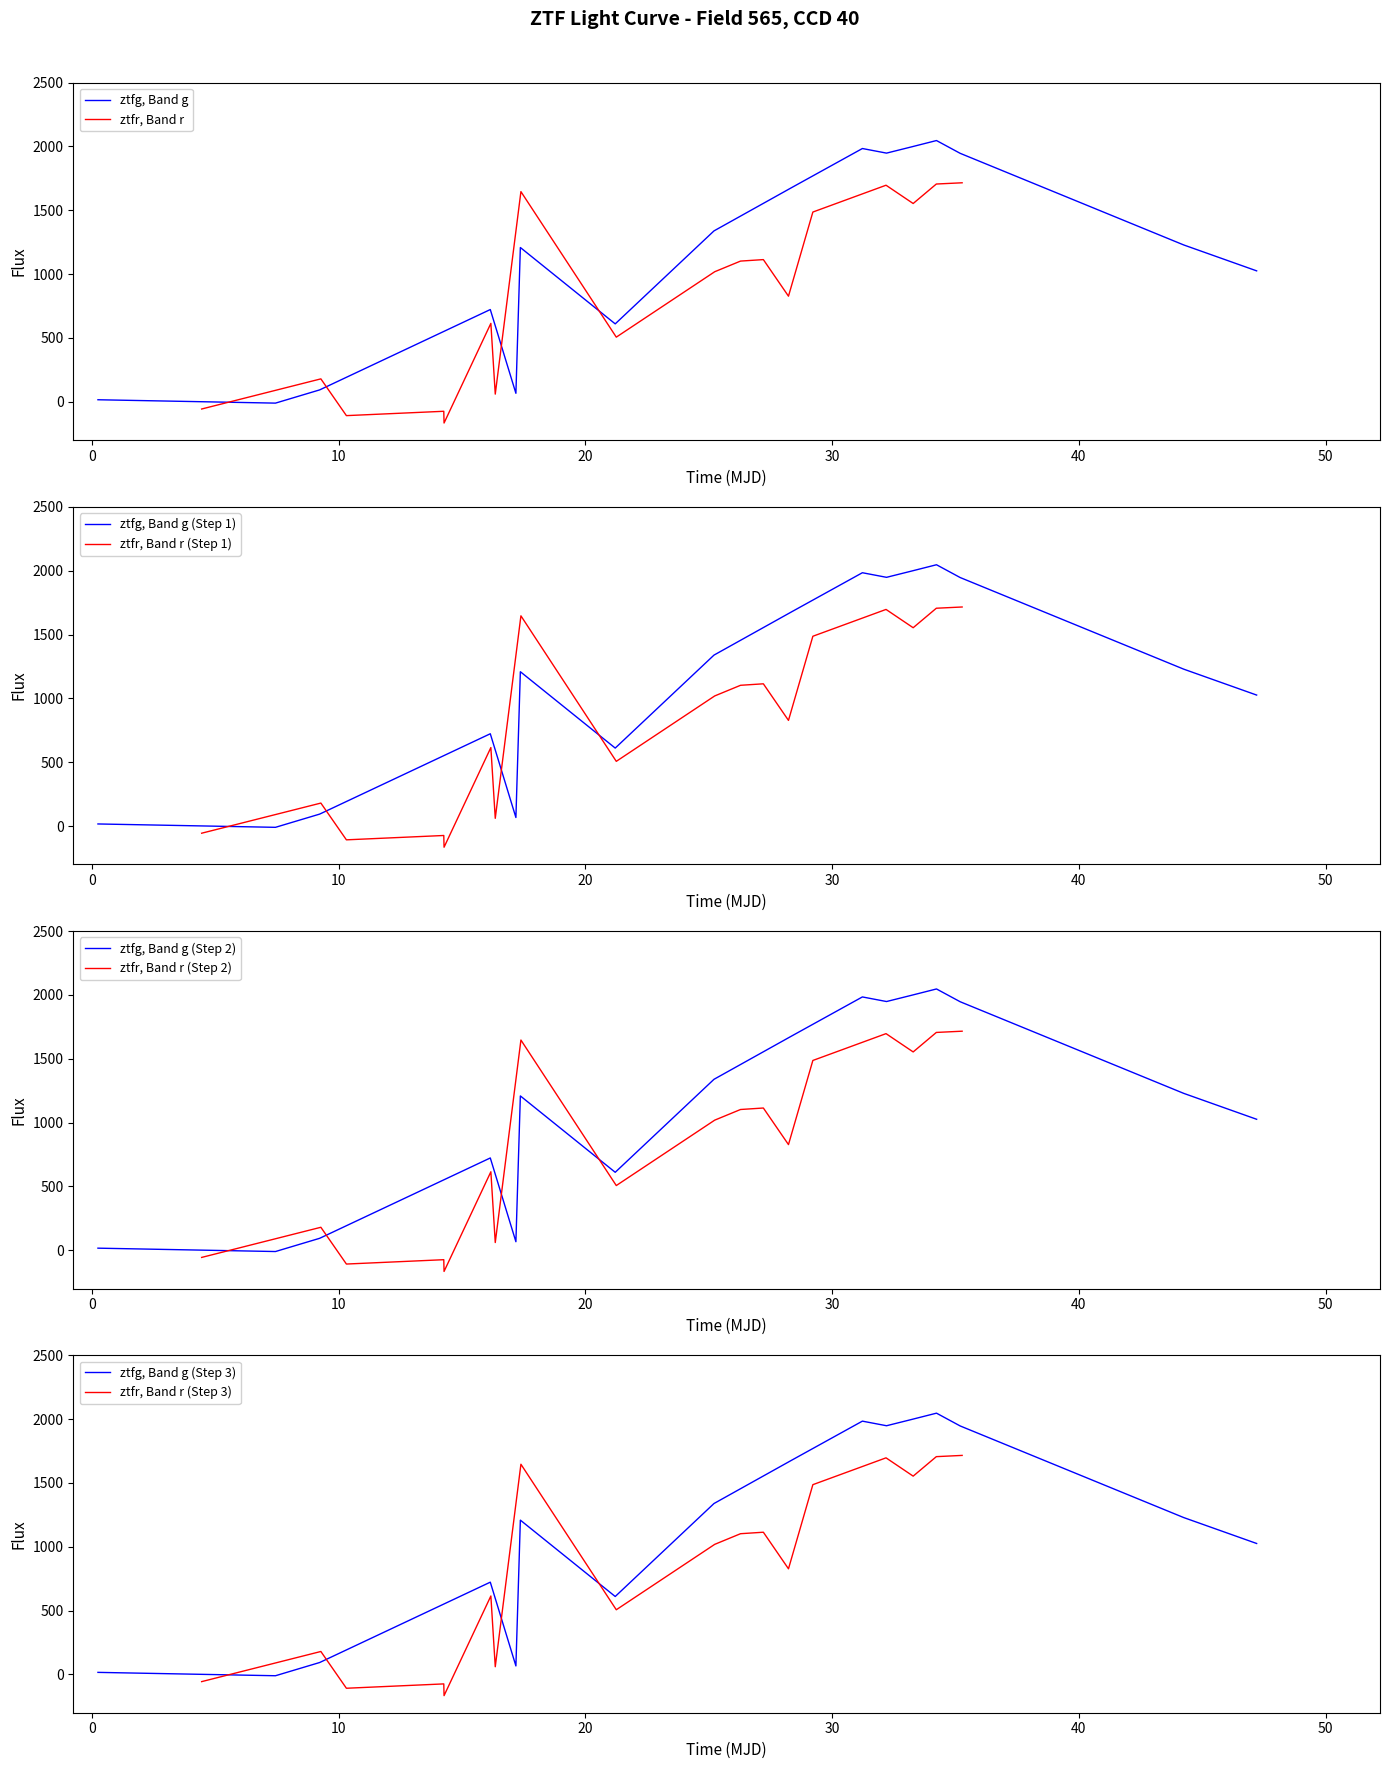

Rank the series by their maximum value, from lowest to highest.

ztfr, ztfg